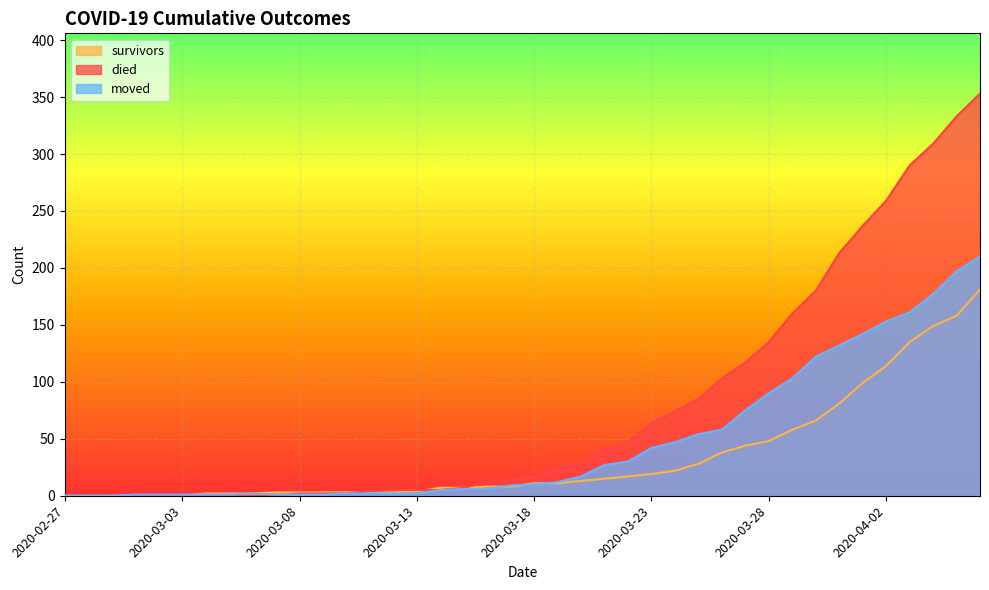

What value does the survivors series have at 2020-03-26, to the nearest 5?

40